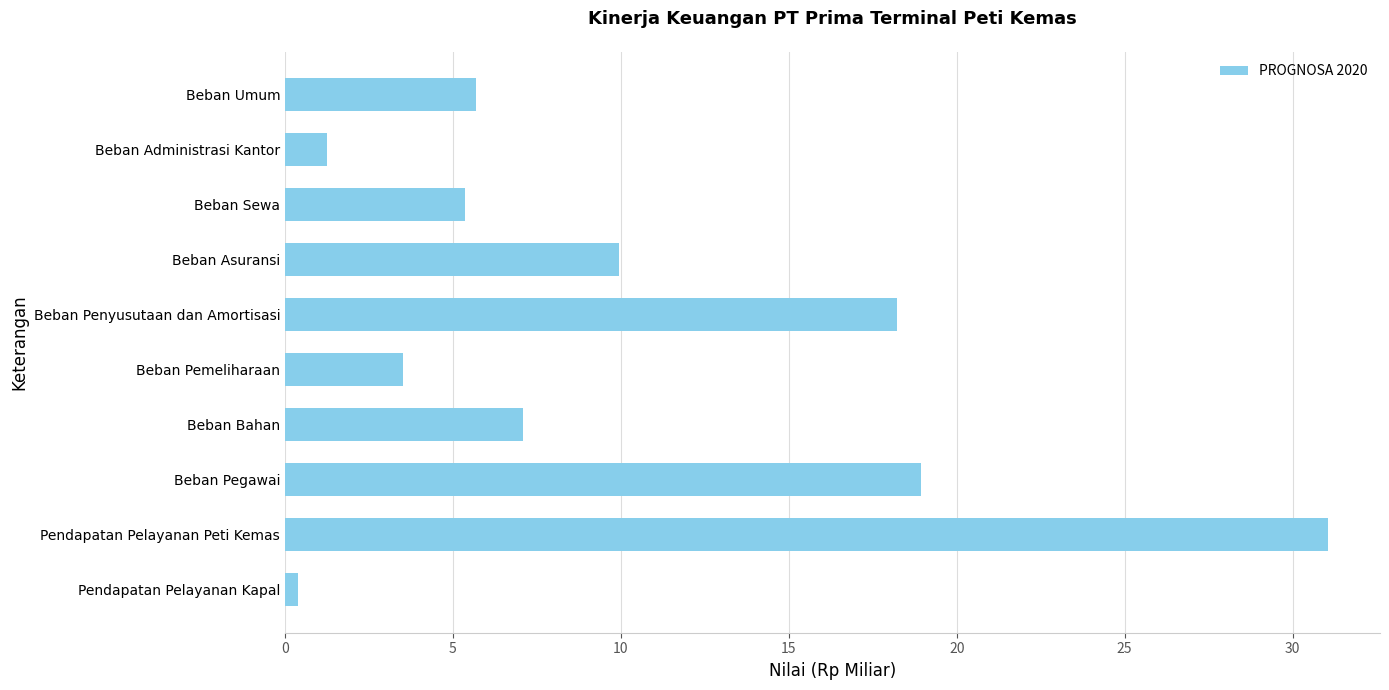

What is the change in value from Beban Bahan to Beban Pemeliharaan?

-3.6